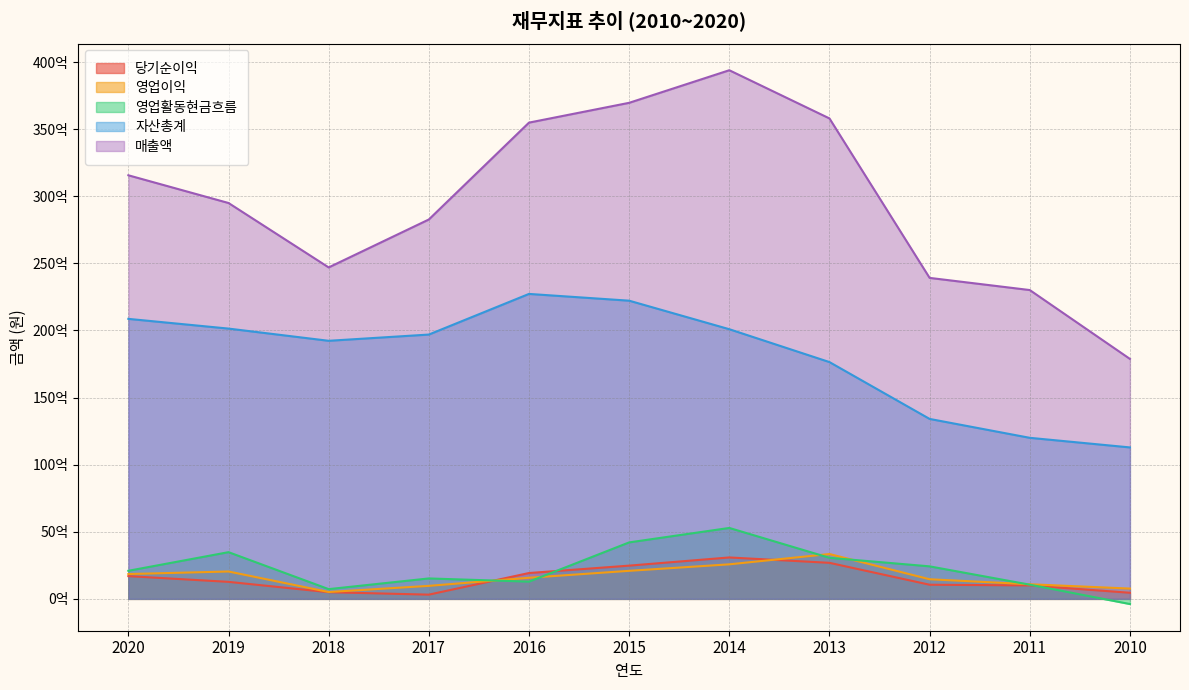

Reading left to right, list all the values displayed in this chart.

매출액: 315619375140	294968900141	246968048528	282681887508	354865267732	369618849054	393896414383	357987479721	239165196557	230107849021	178791251175
자산총계: 208631773310	201386875984	192294125078	196942719160	227223458060	222183470263	200922961916	176435016012	134080937716	120000717397	112849032055
영업이익: 18497623596	20394618489	5105981945	9687877314	15728384942	20888941471	25735977868	33407731559	14611542663	10887231992	7663925946
당기순이익: 16929107181	12670944471	4961399267	3144259718	19255348242	24757685859	30857197282	26849554486	10528288357	10018517570	4546838002
영업활동현금흐름: 20923157244	34792788847	7252271581	15219582758	12827109875	42071236818	52842073396	30594692874	24220049294	10567004741	-3851200705